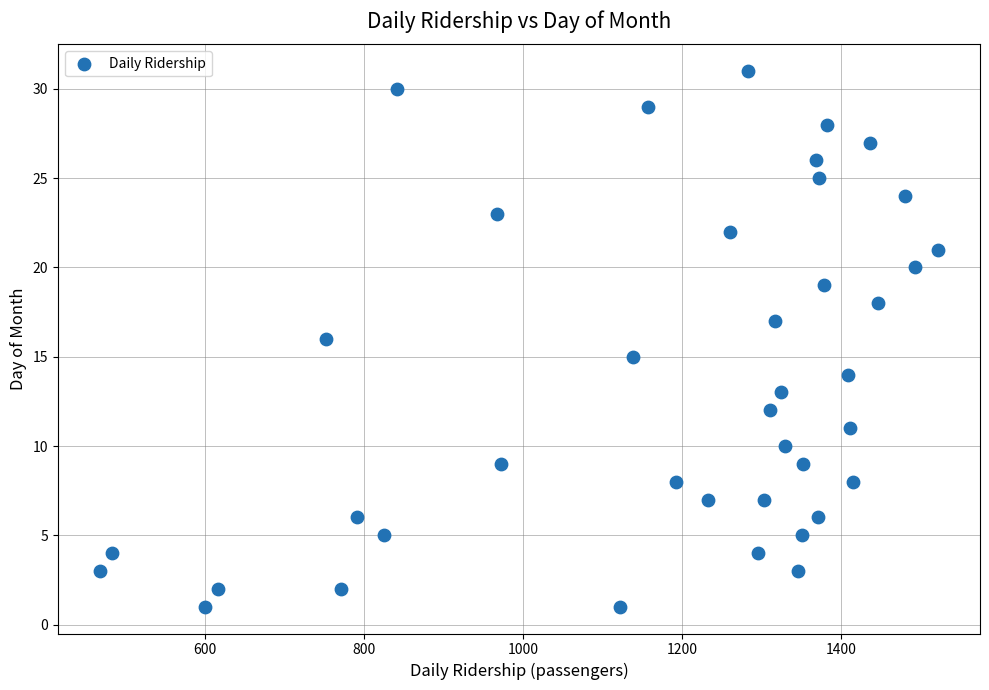

What is the range of Y values (max minus min)?

30